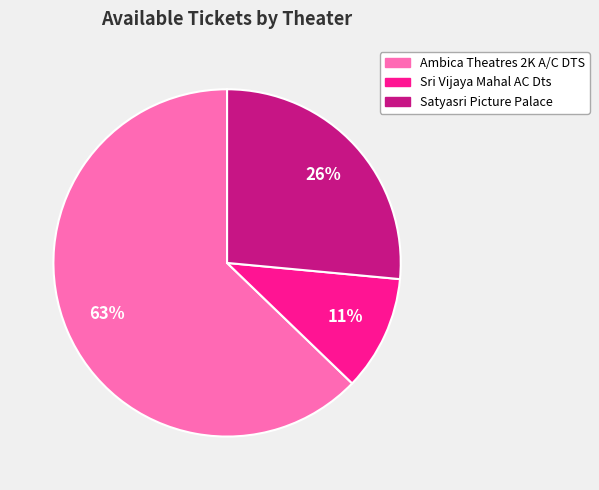

To the nearest percent, what is the difference between the largest and smallest slice percentages?

52%